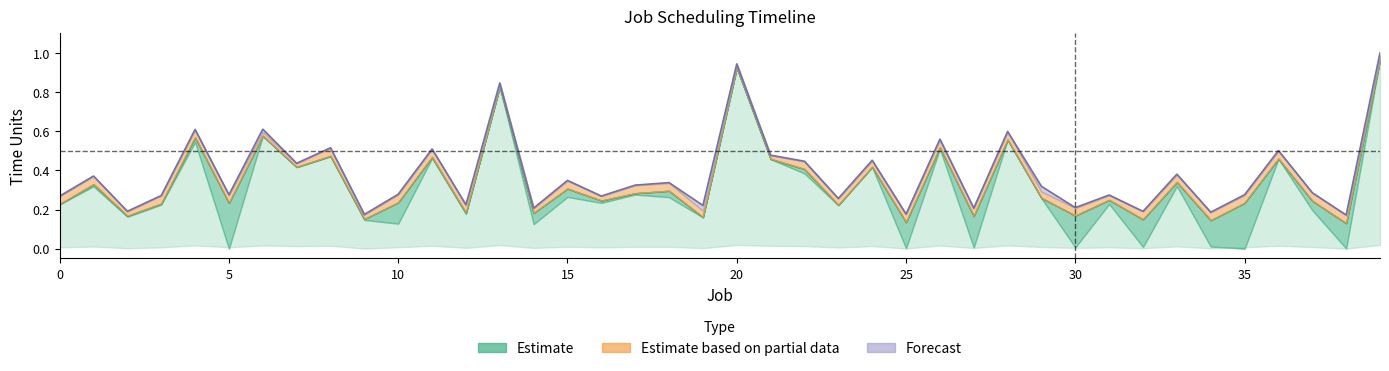

Which label corresponds to the largest value in the chart?

39